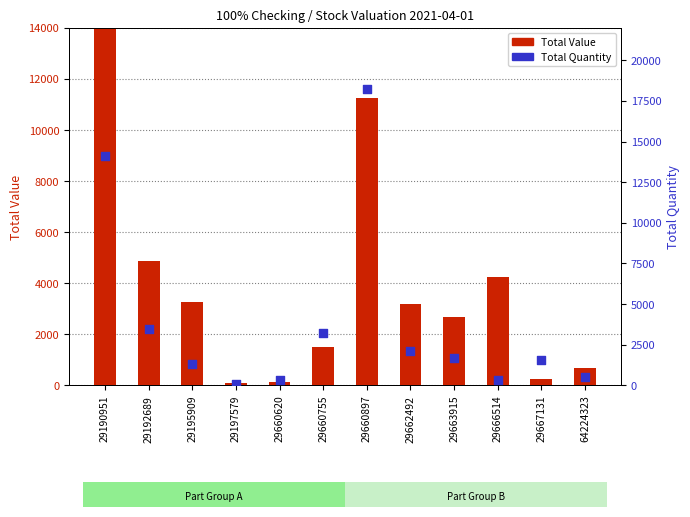

What is the total value across all series at 29667131?

1766.8